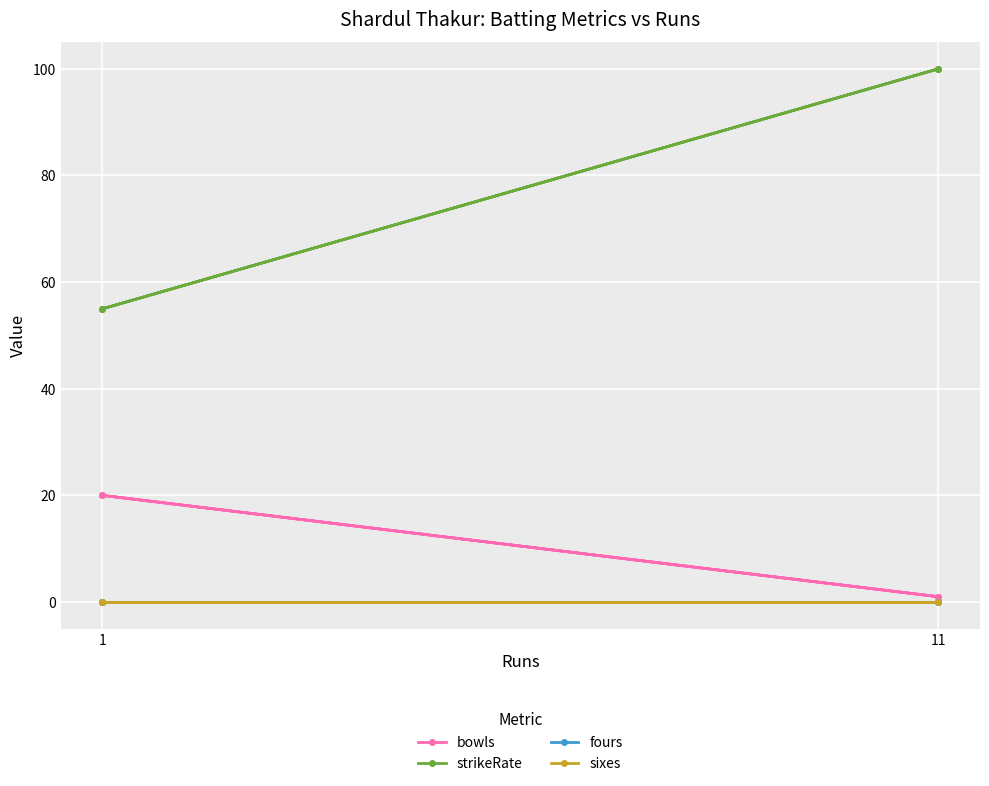

True or false: sixes has more than 0 points higher than both neighbors.

False